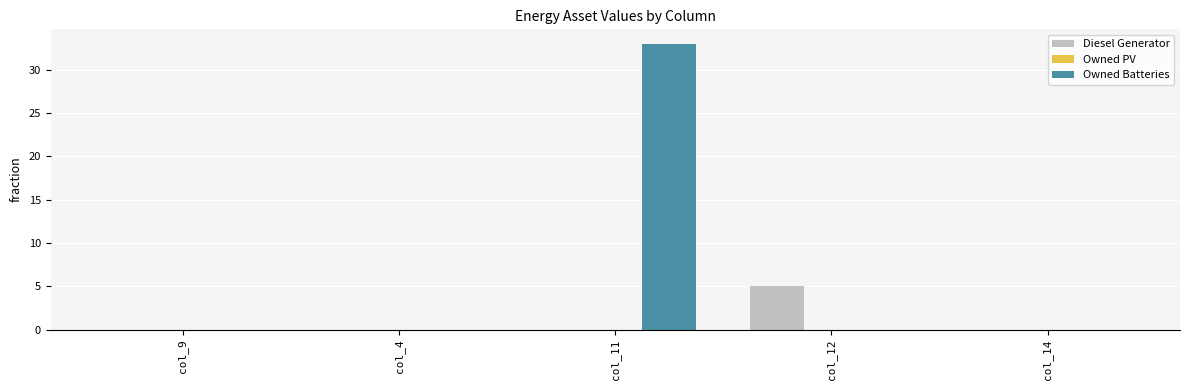

What is the greatest value displayed?

33